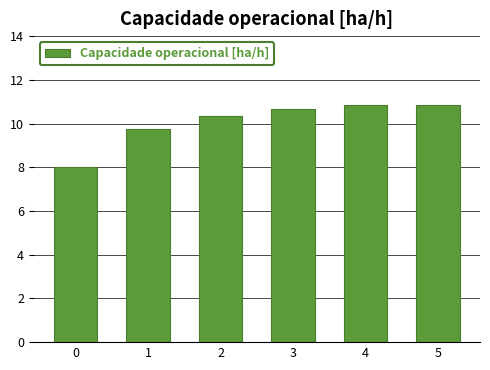

Where is the data nearest to the value 9?

1